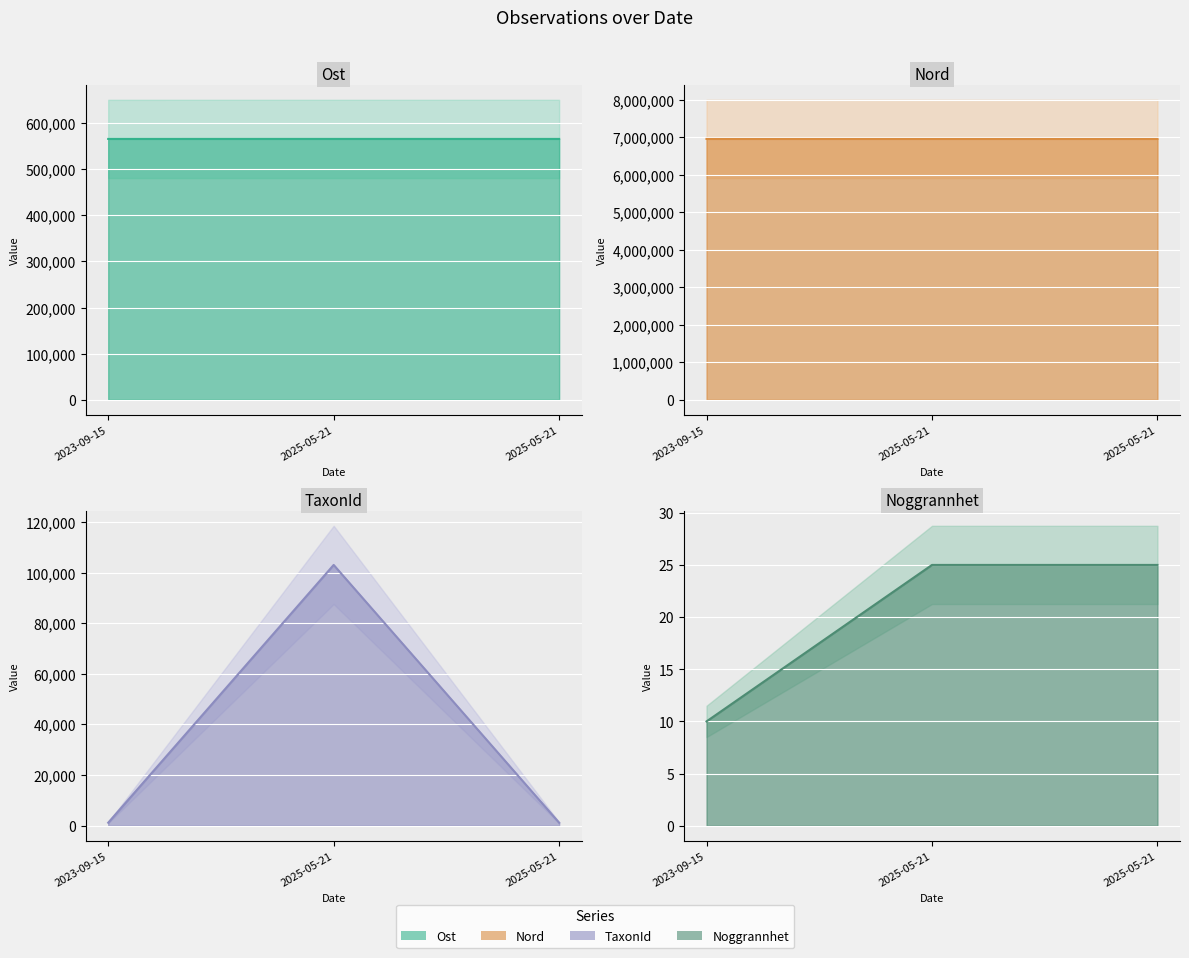

Reading right to left, list all the values displayed in this chart.

Ost: 2025-05-21=565790	2025-05-21=565809	2023-09-15=565783
Nord: 2025-05-21=6956703	2025-05-21=6956787	2023-09-15=6956702
TaxonId: 2025-05-21=1202	2025-05-21=103015	2023-09-15=1202
Noggrannhet: 2025-05-21=25	2025-05-21=25	2023-09-15=10